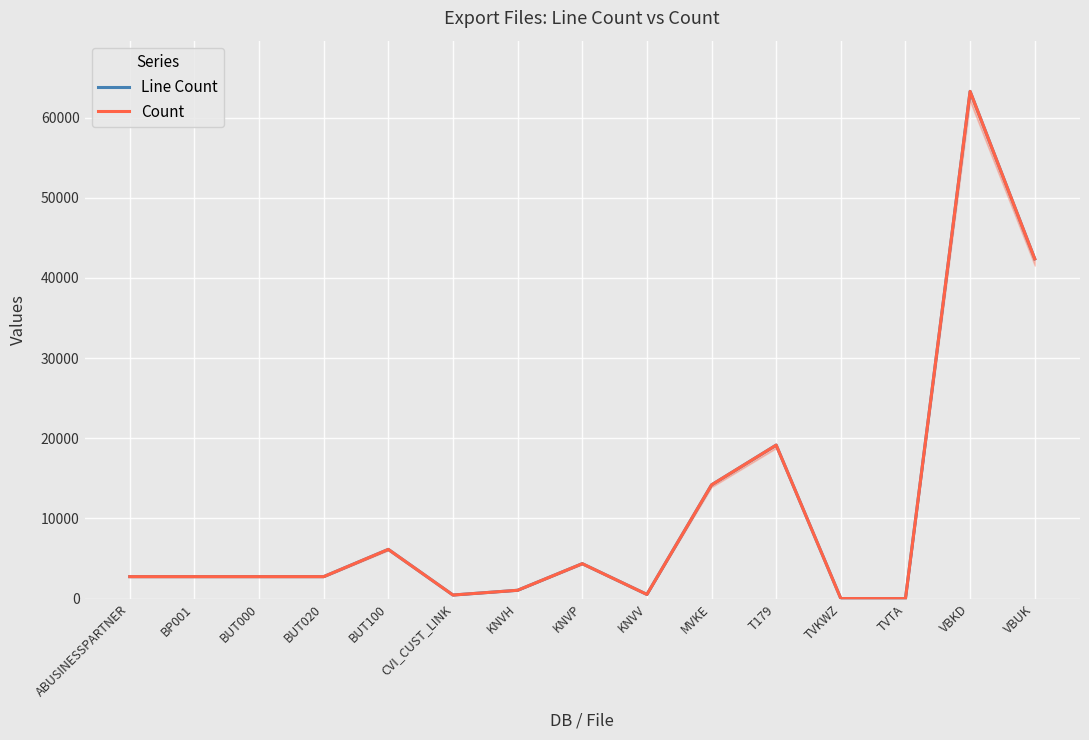

Is the value of Line Count at TVKWZ greater than the value of Count at KNVP?

No